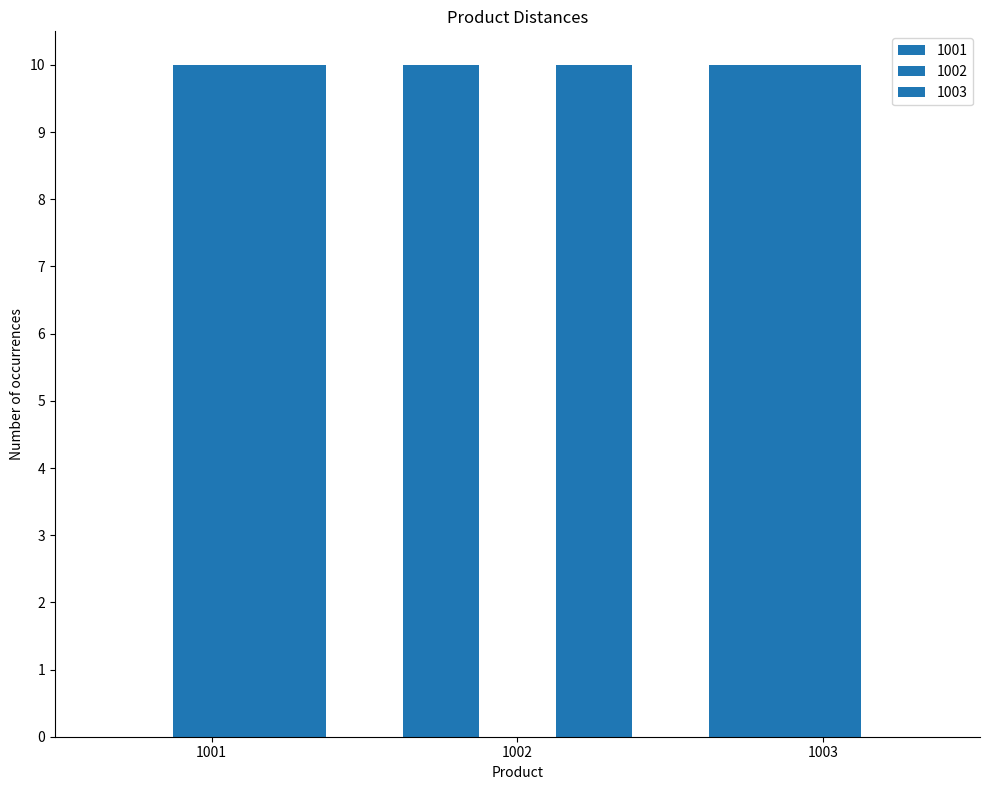

The value of 1001 at 1002 is 10. True or false?

True